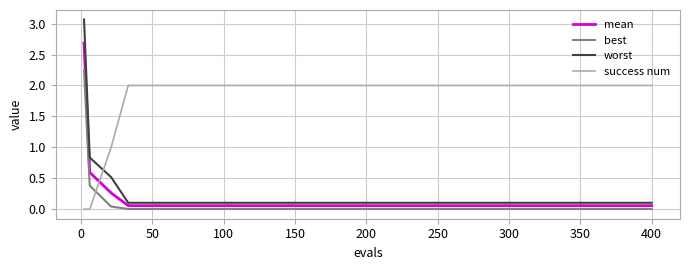

Does the chart display data point markers on the line(s)?

No